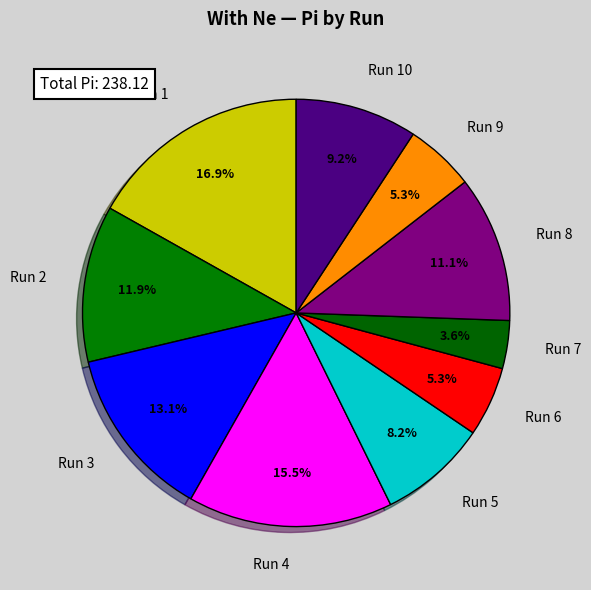

What is the ratio of the value at Run 4 to the value at Run 6?

2.9